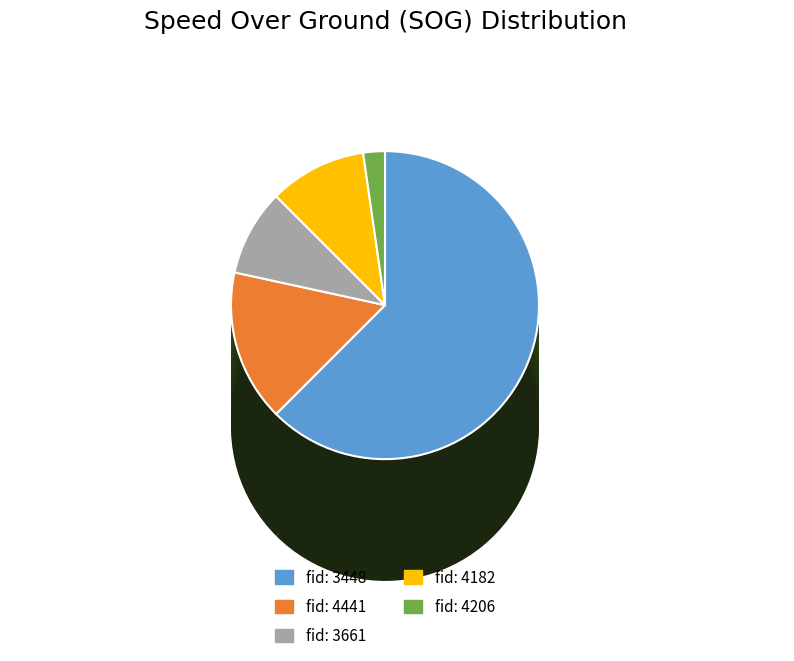

How many slices are in this pie chart?

5